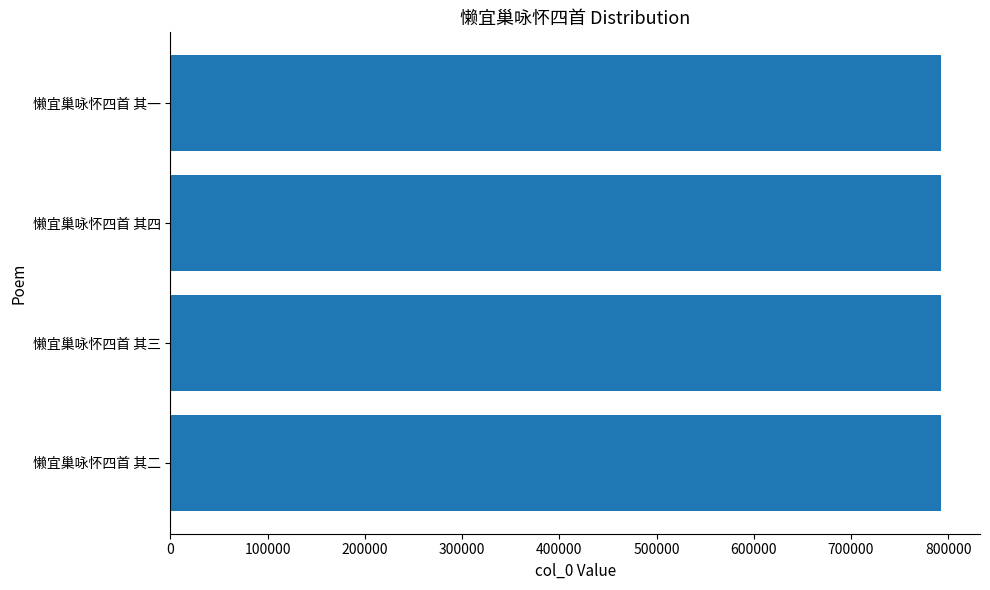

Count the number of categories in the chart.

4